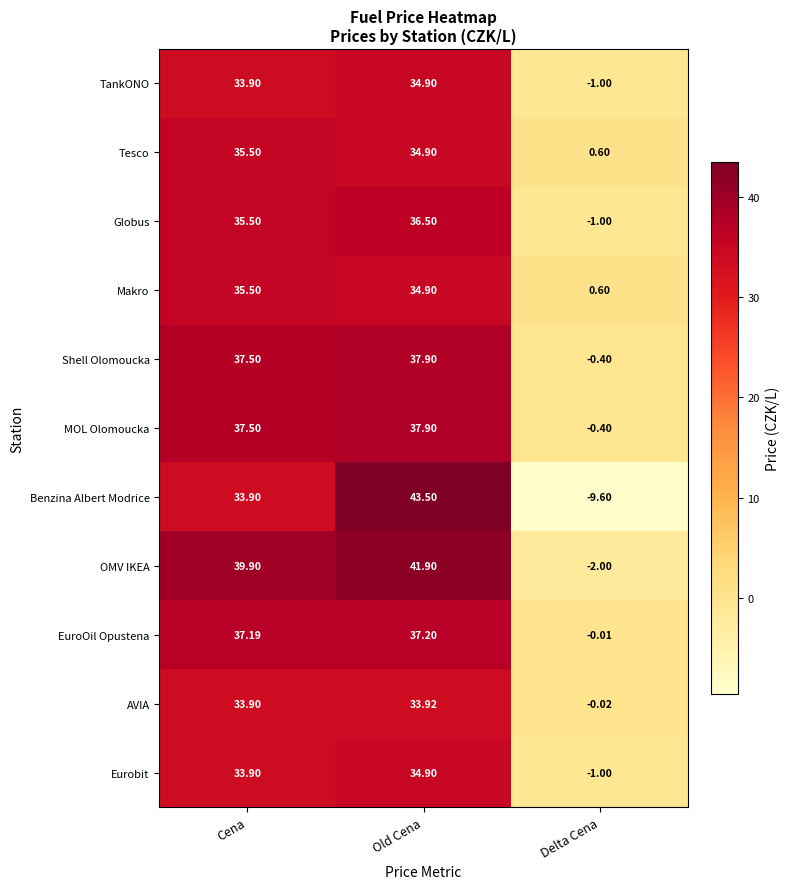

Which series changed the most between Old Cena and Delta Cena?

Benzina Albert Modrice